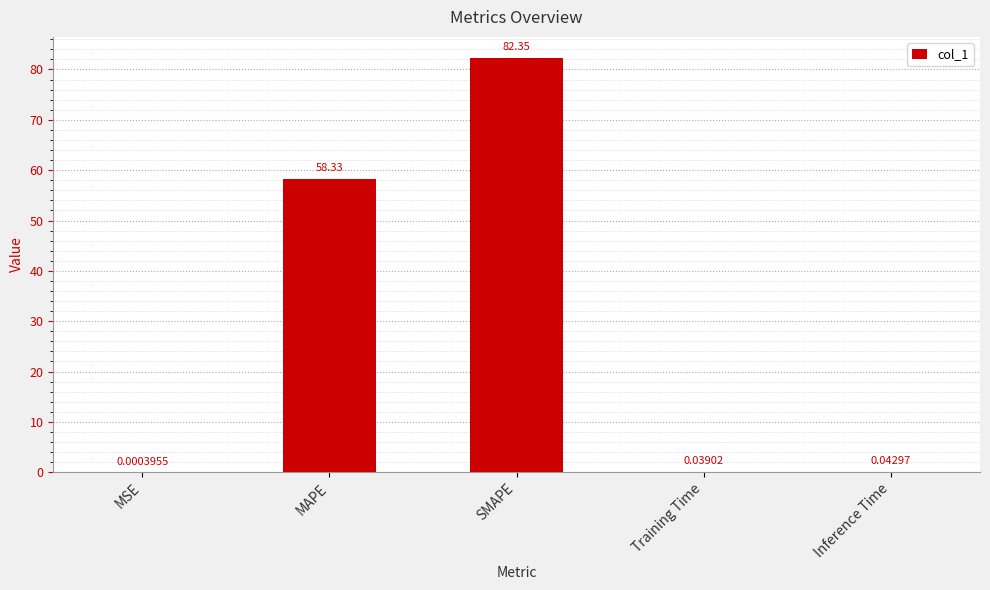

Does the chart contain stacked bars?

No